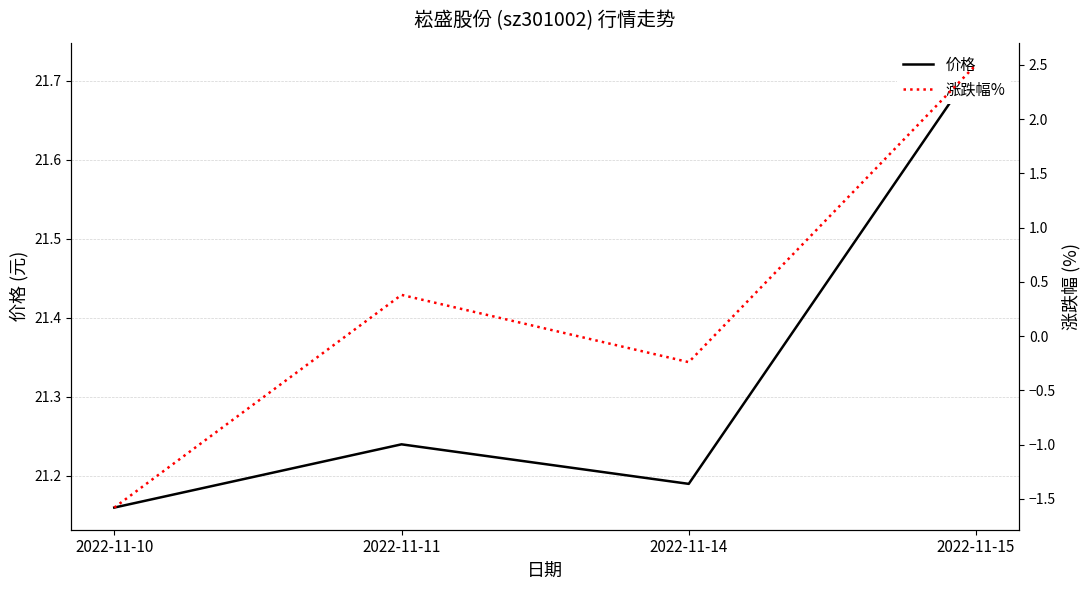

Where is 价格 nearest to the value 21?

2022-11-10